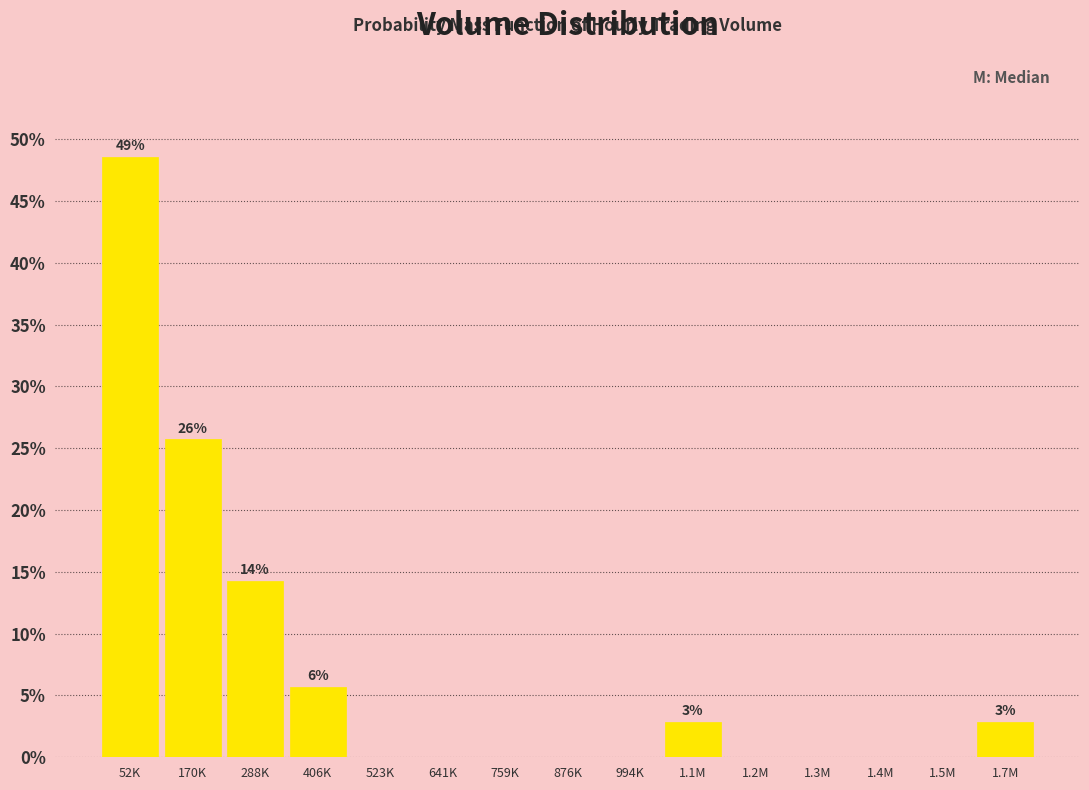

Reading left to right, list all the values displayed in this chart.

52K=48.6	170K=25.7	288K=14.3	406K=5.7	523K=0.0	641K=0.0	759K=0.0	876K=0.0	994K=0.0	1.1M=2.9	1.2M=0.0	1.3M=0.0	1.4M=0.0	1.5M=0.0	1.7M=2.9